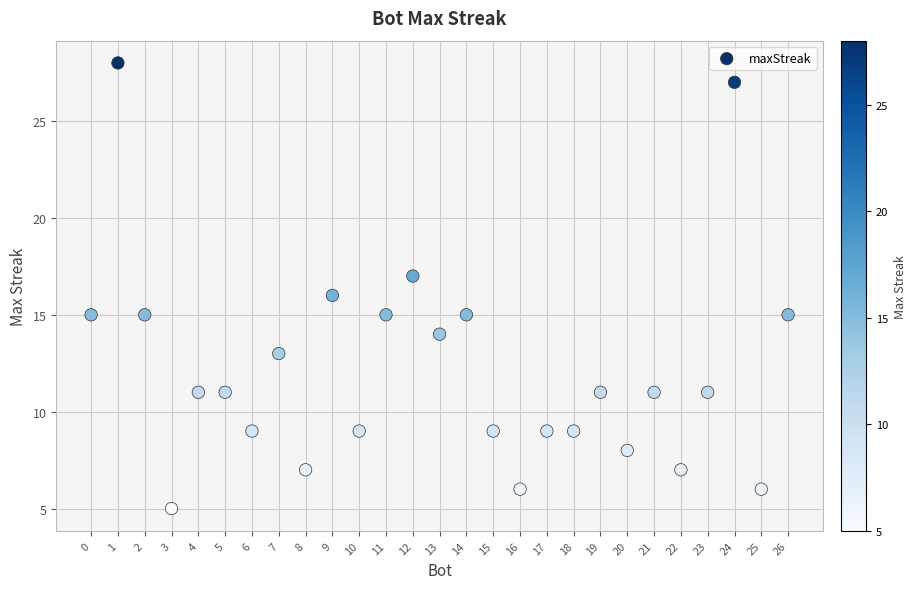

What is the range of Y values (max minus min)?

23